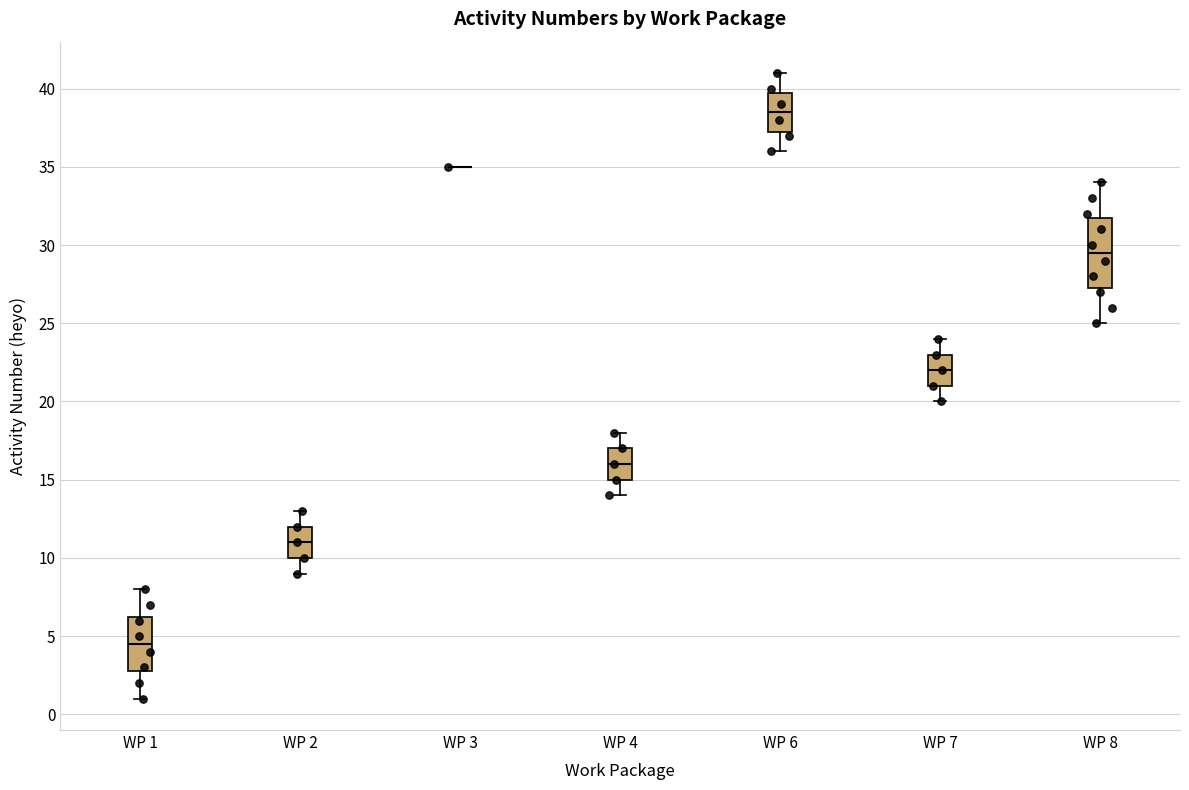

Comparing the boxes themselves (not the whiskers), which one is the tallest?

WP 8